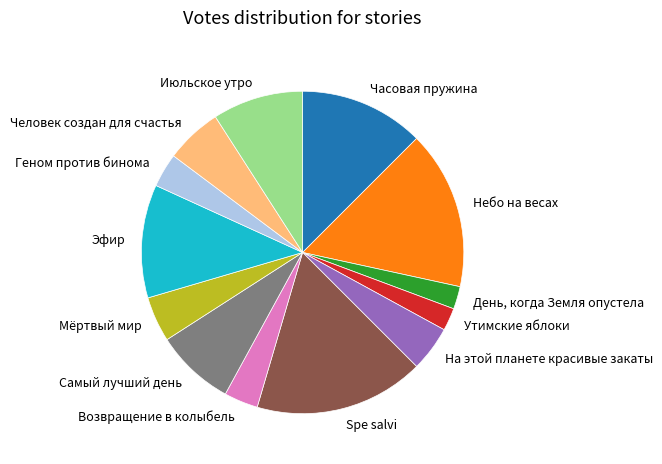

Which slice is the largest?

Spe salvi